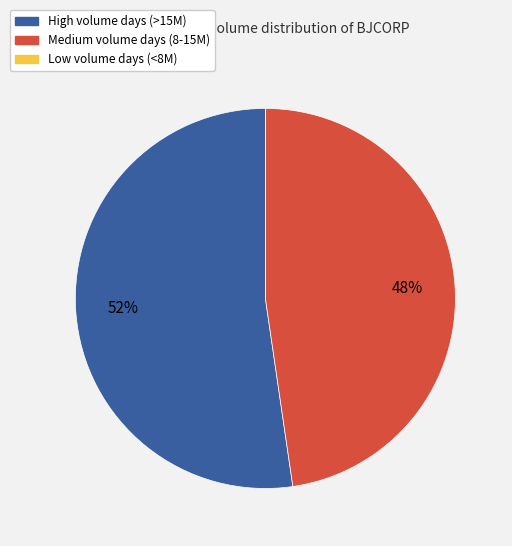

Is there a majority slice in this chart?

Yes